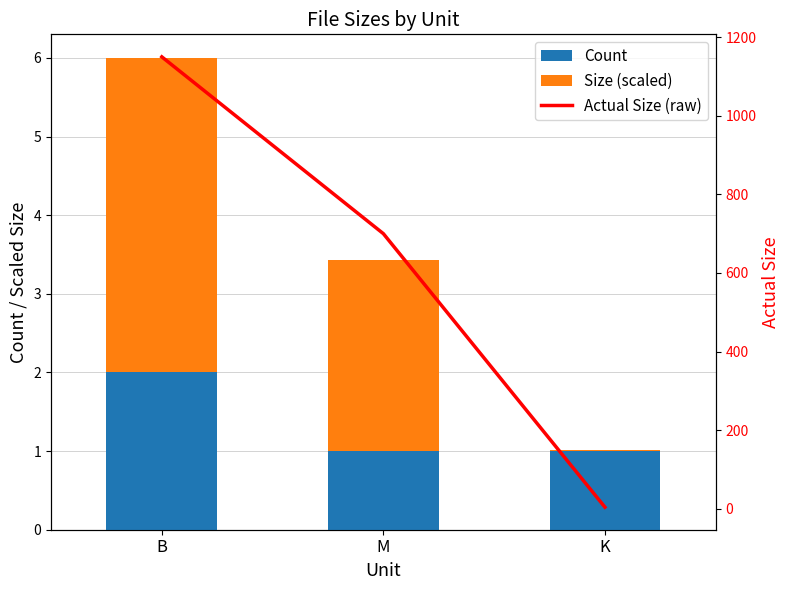

Which series has the largest total across all categories?

Actual Size (raw)